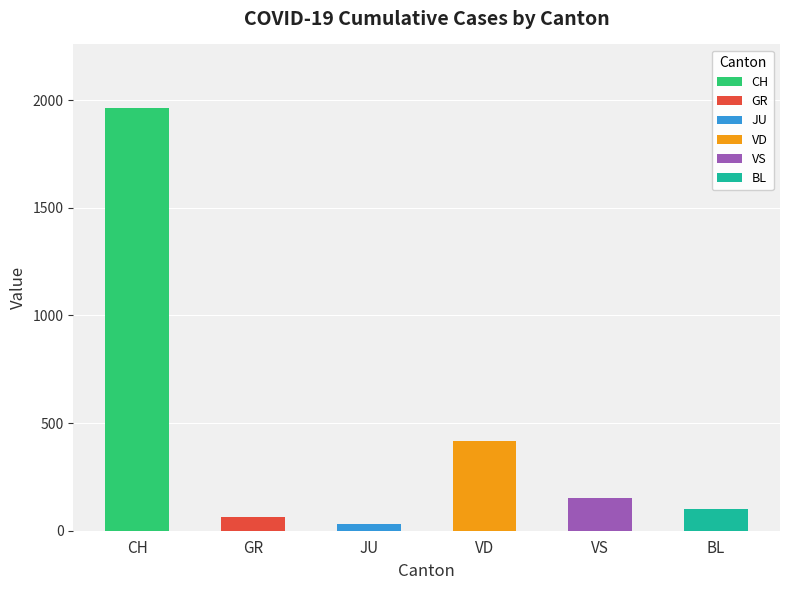

What is the difference between the highest and lowest values at 2020-04-04?

1900